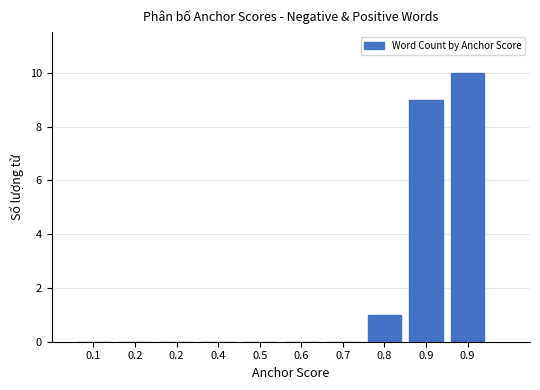

Does the chart contain stacked bars?

No